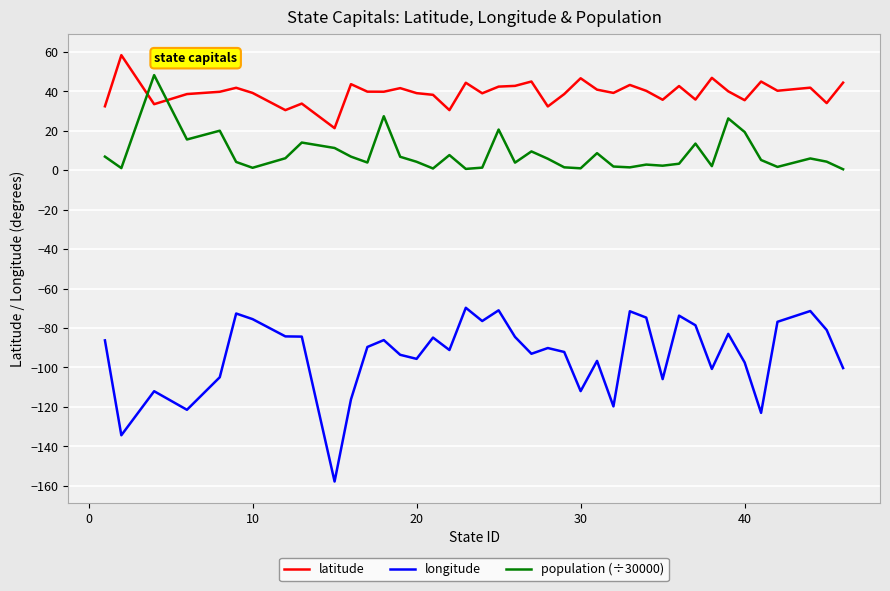

Which series has the largest total across all categories?

latitude